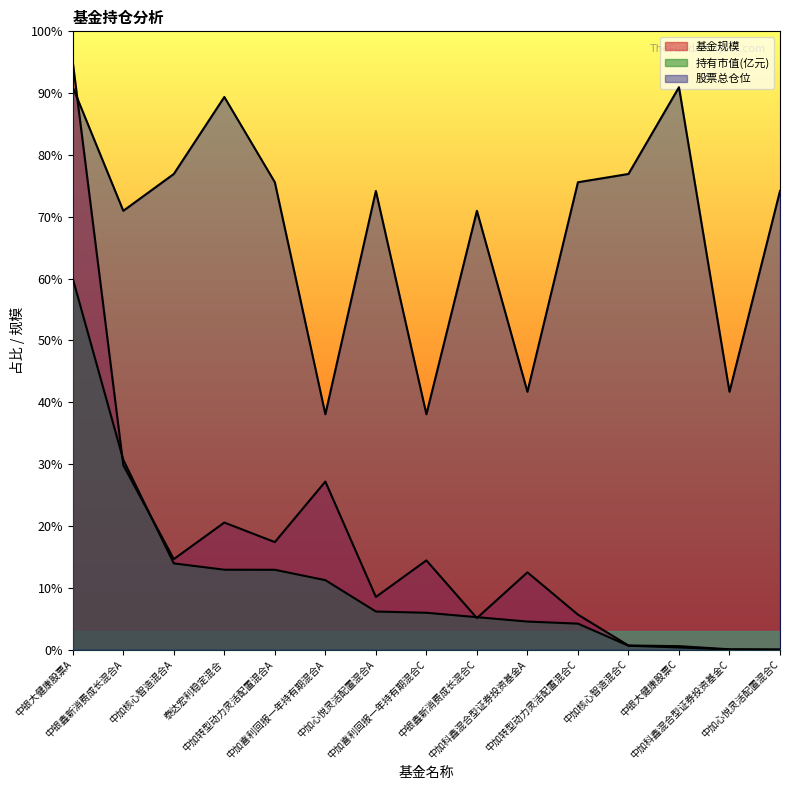

True or false: 持有市值(亿元) and 股票总仓位 cross at least once.

False